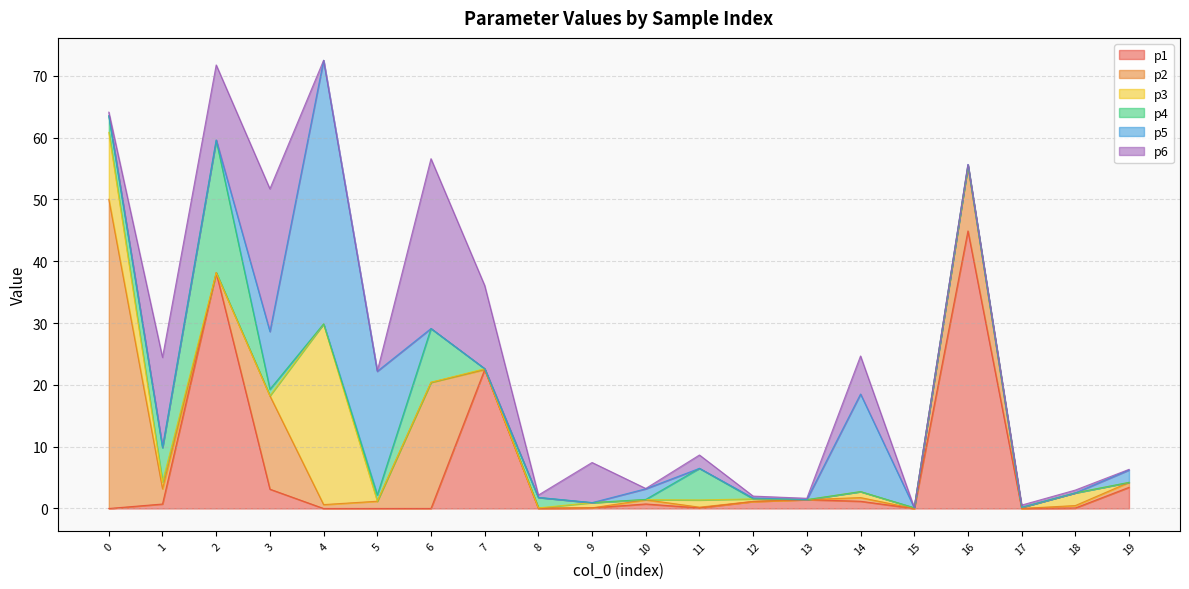

Is it true that p5 equals 9.3 at 3?

True